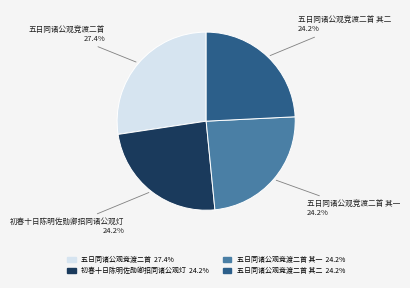

Is there any slice that represents more than half of the pie?

No